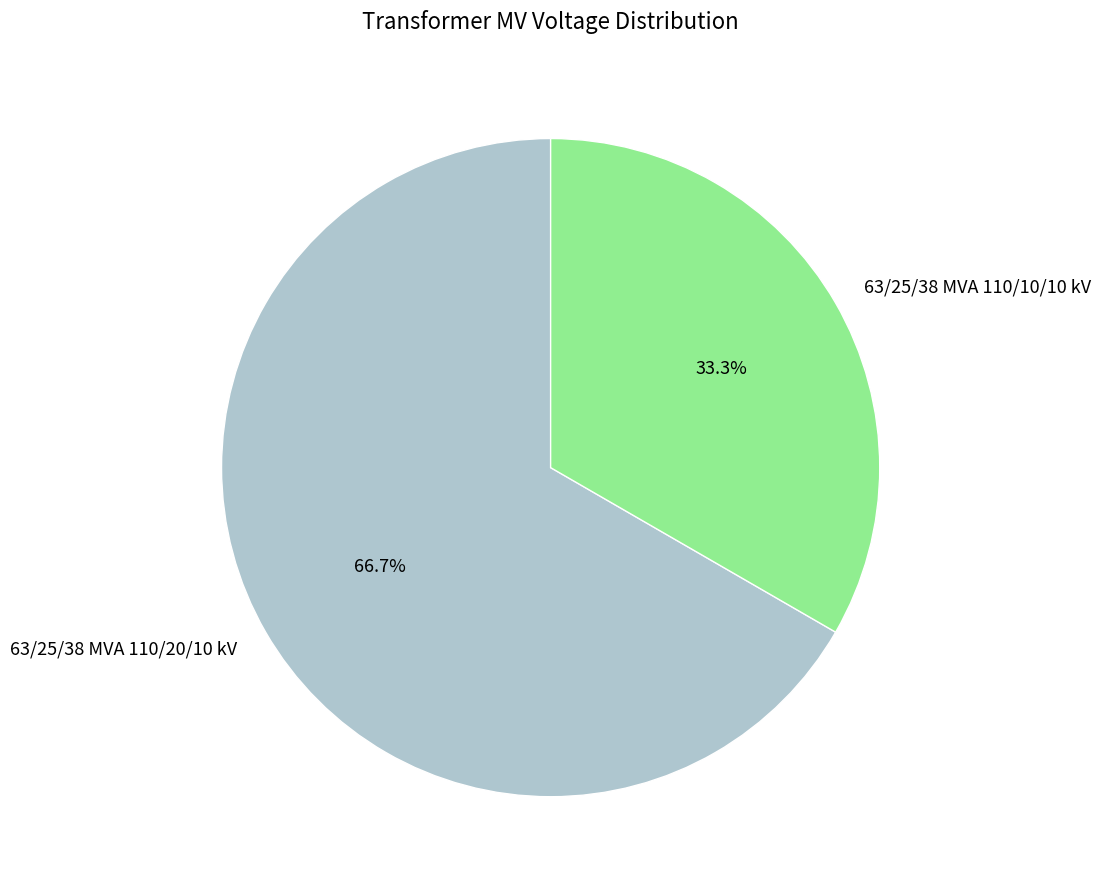

To the nearest percent, what is the difference between the 63/25/38 MVA 110/20/10 kV and 63/25/38 MVA 110/10/10 kV slice percentages?

33%